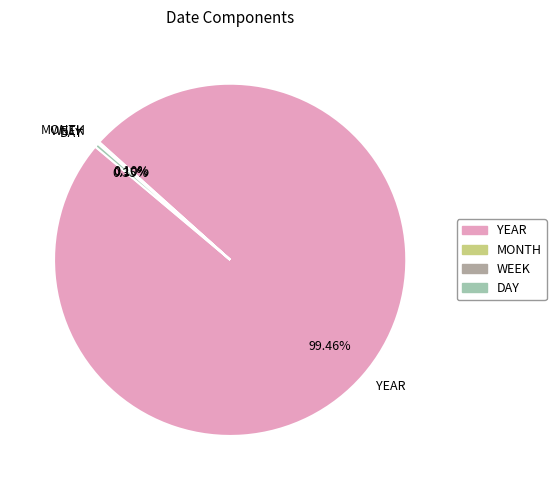

Is there any slice that represents more than half of the pie?

Yes